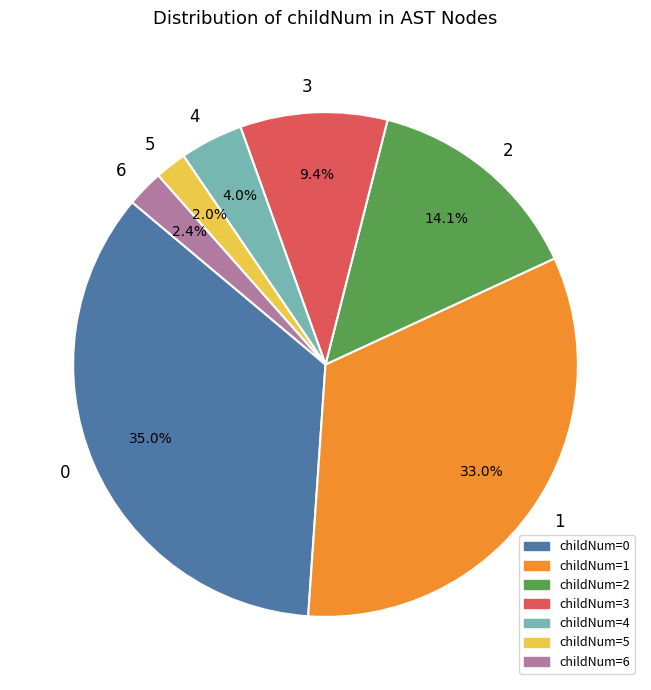

What percentage is the 5 slice, to the nearest percent?

2%